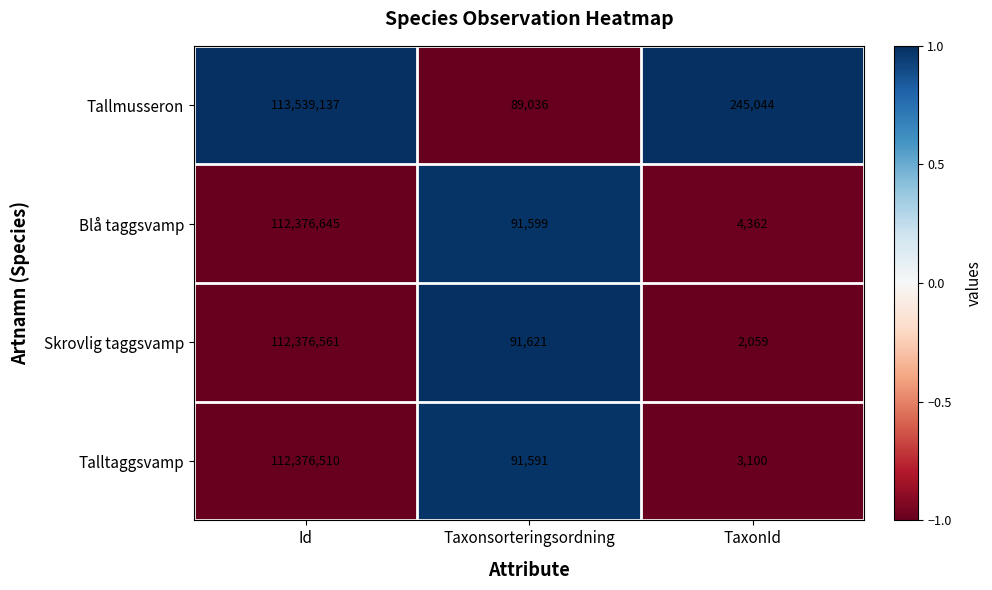

What is the total value across all series at Id?

450668853